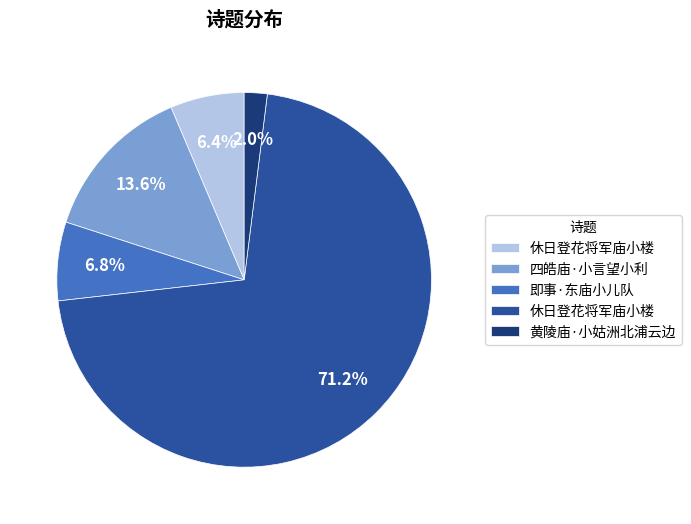

Is there any slice that represents more than half of the pie?

Yes